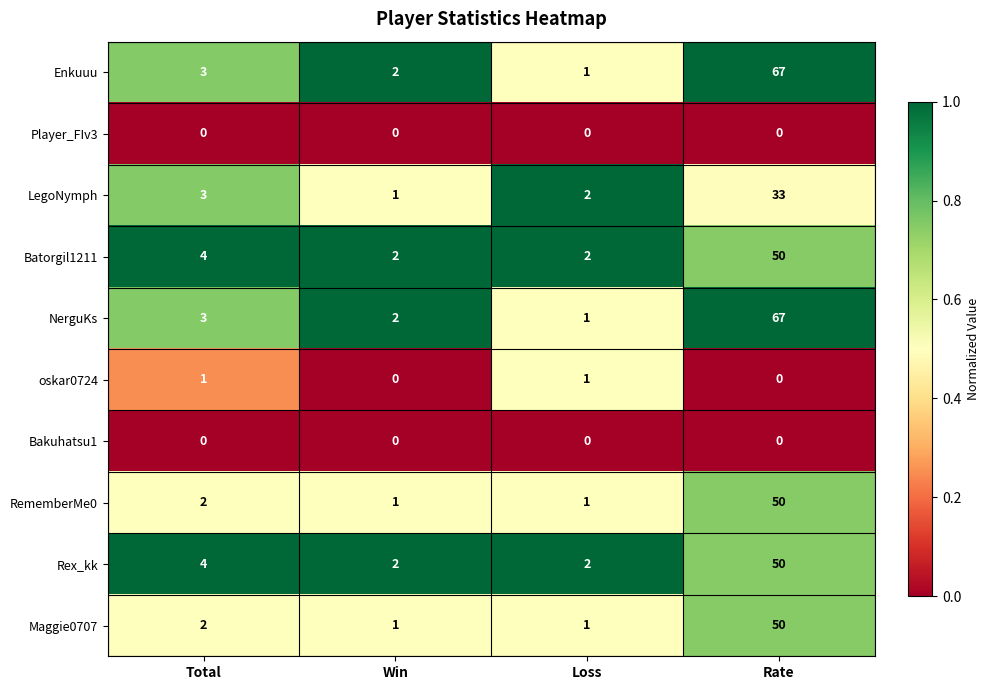

What is the difference between the maximum and minimum values in the LegoNymph series?

32